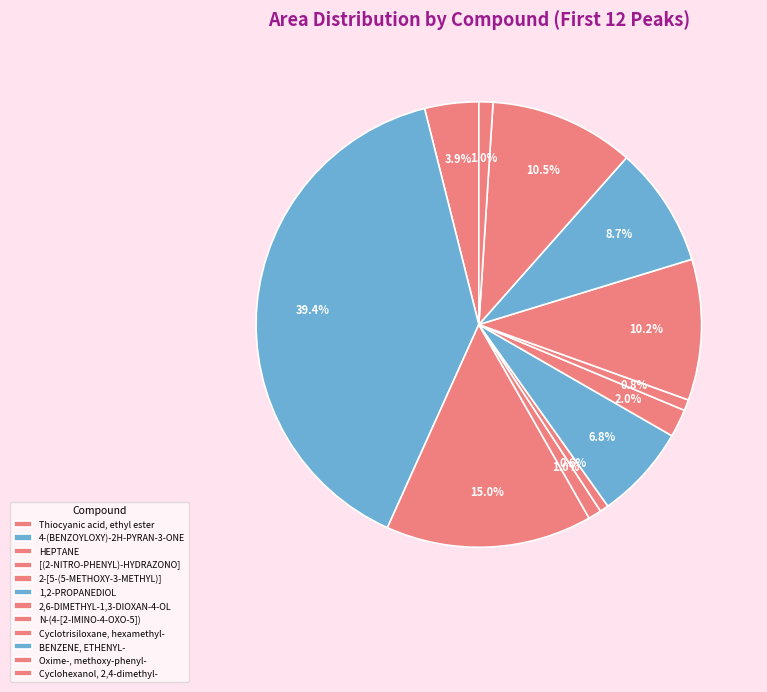

How many segments does this pie chart have?

12